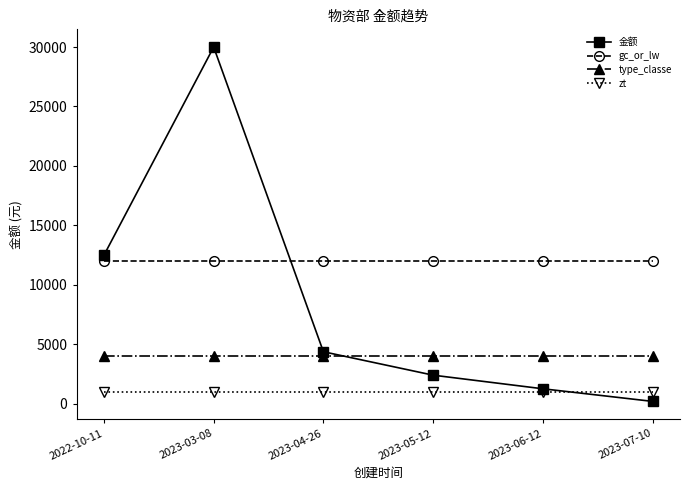

Read the zt value at 2023-06-12.

1000.0